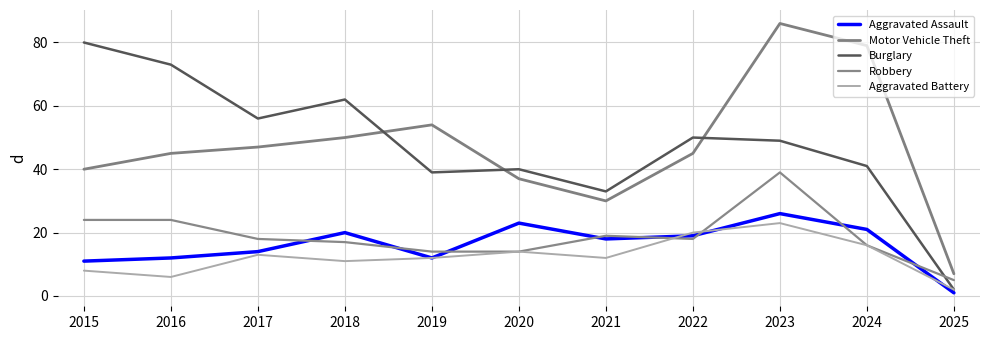

Which series has the widest spread of values?

Motor Vehicle Theft